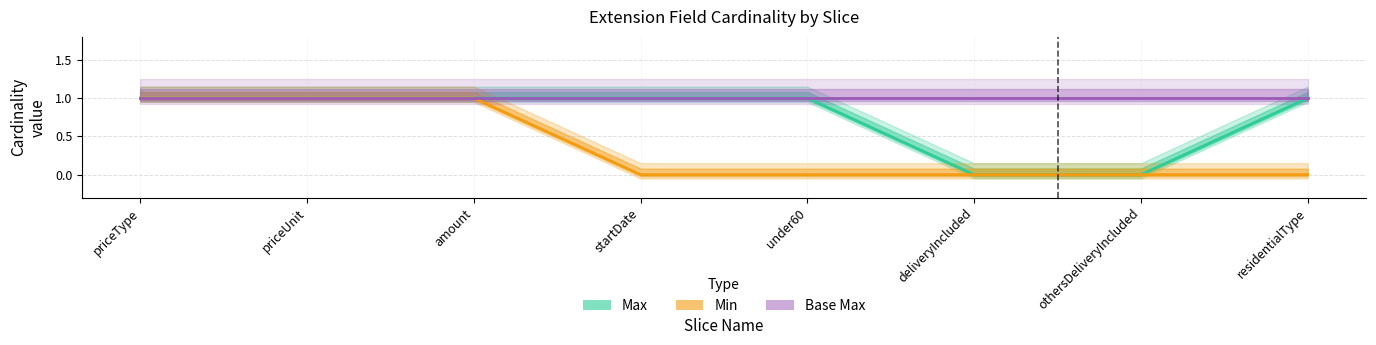

Rank the series by their maximum value, from highest to lowest.

Max, Min, Base Max